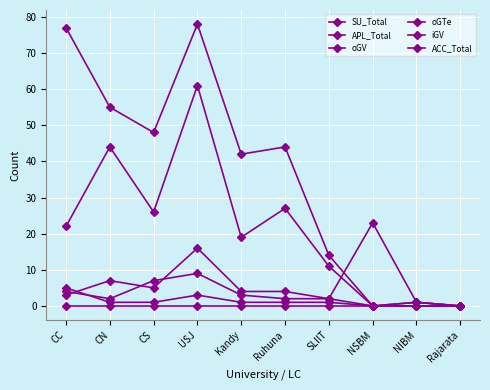

How many positive values does the oGV series have?

9